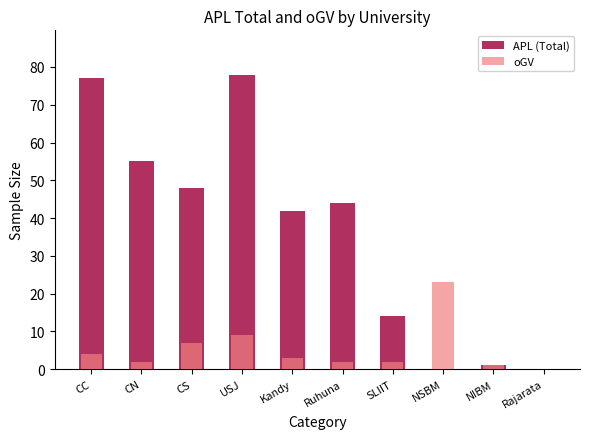

Is the value of APL (Total) at NSBM greater than the value of oGV at CN?

No